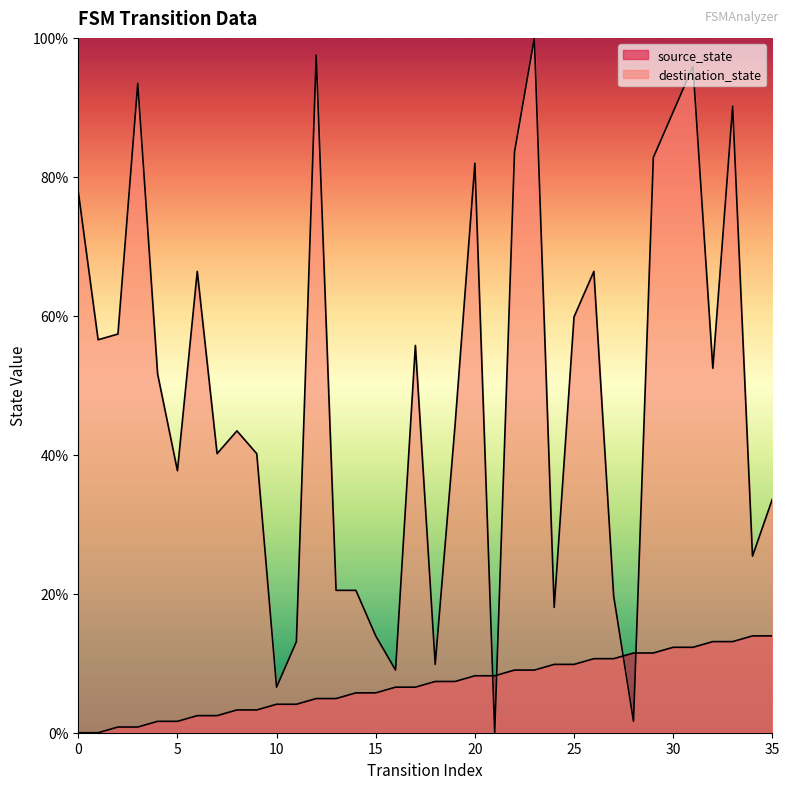

Where is source_state nearest to the value 6?

14